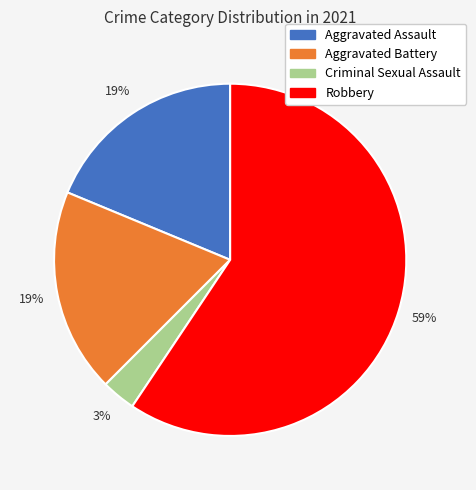

To the nearest percent, what is the combined percentage of Robbery and Aggravated Battery?

78%